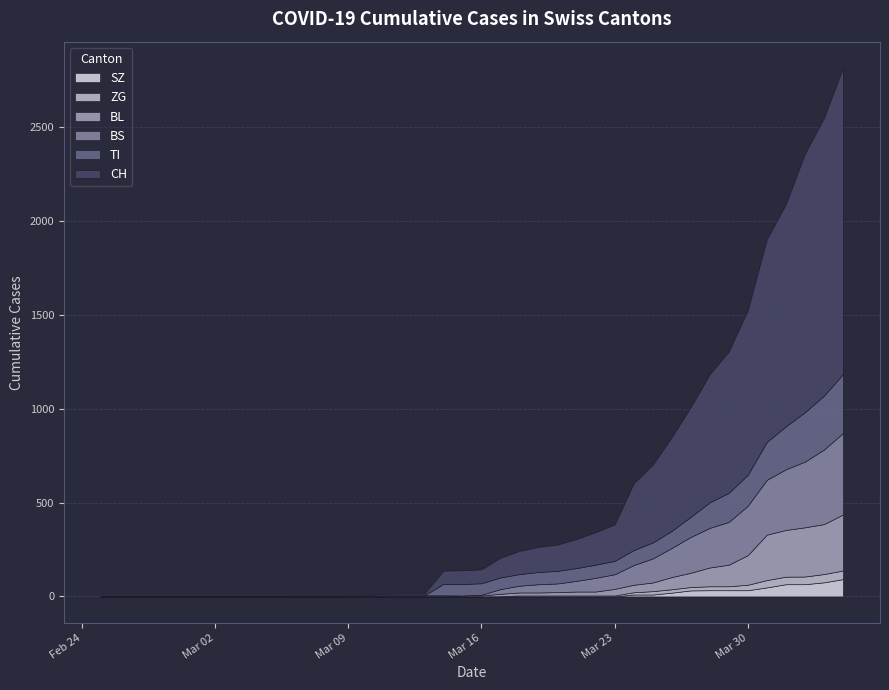

Which category has the highest value in the SZ series?

2020-04-04